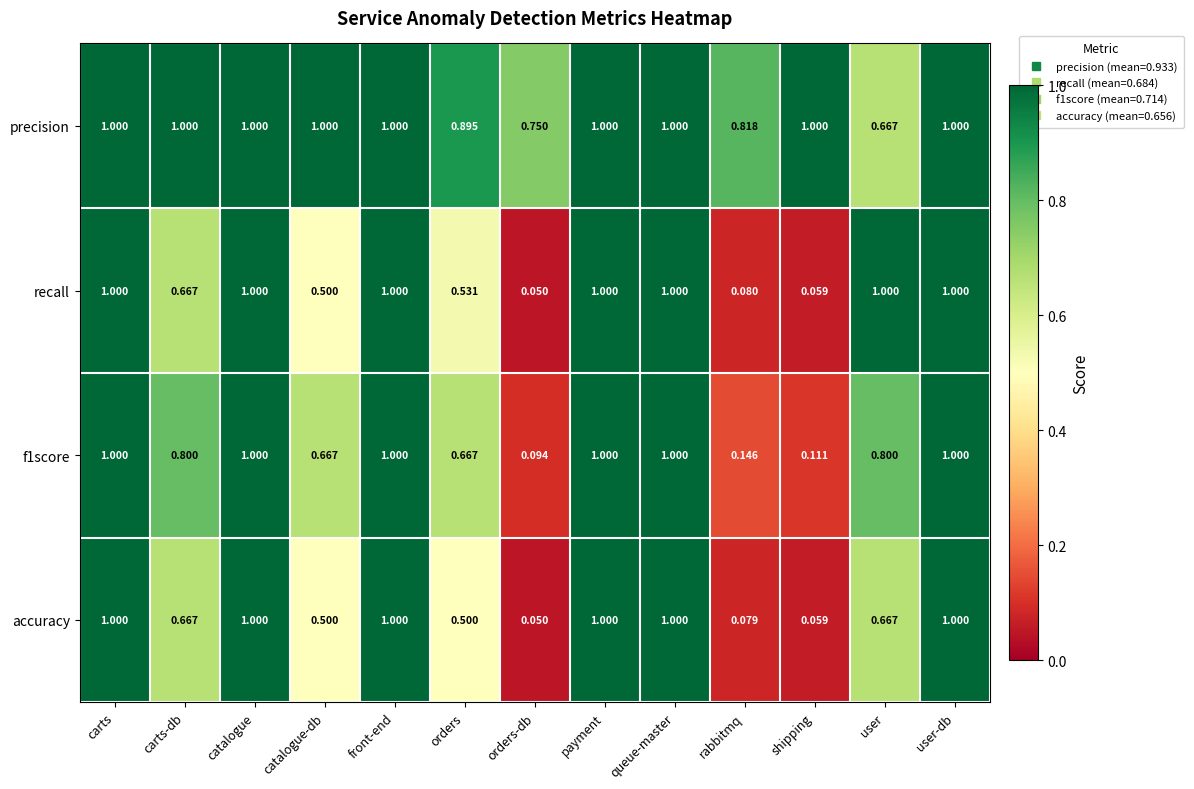

Which category has the lowest value in the f1score series?

orders-db